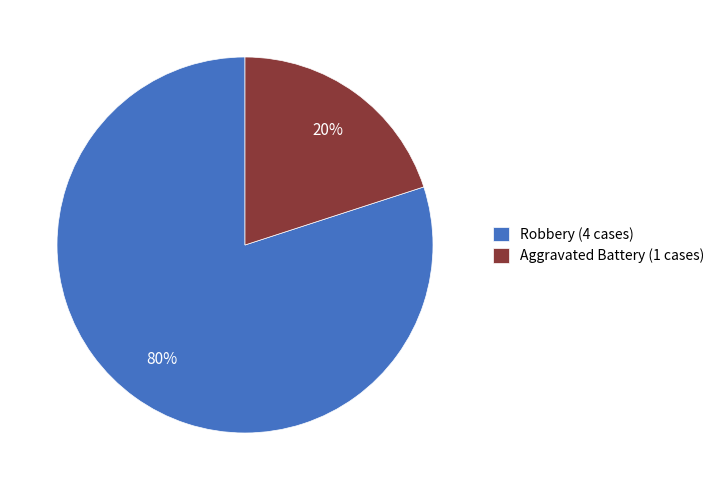

Approximately how many times larger is the value at Robbery compared to Aggravated Battery?

4.0